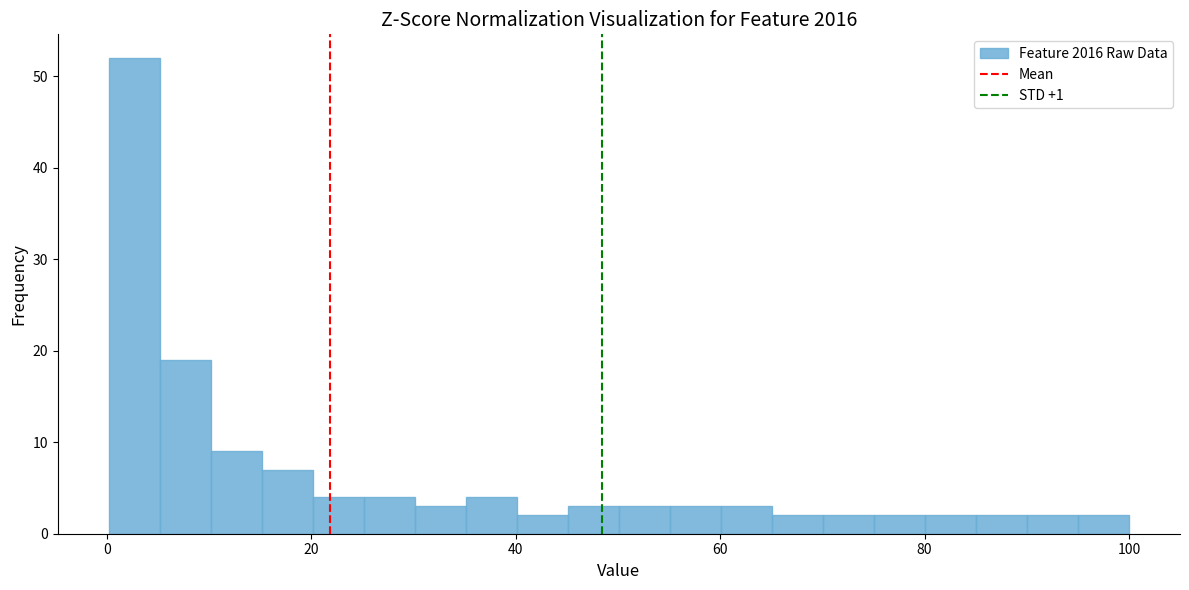

Read against the x-axis, roughly where is the centre of the tallest bar?

2